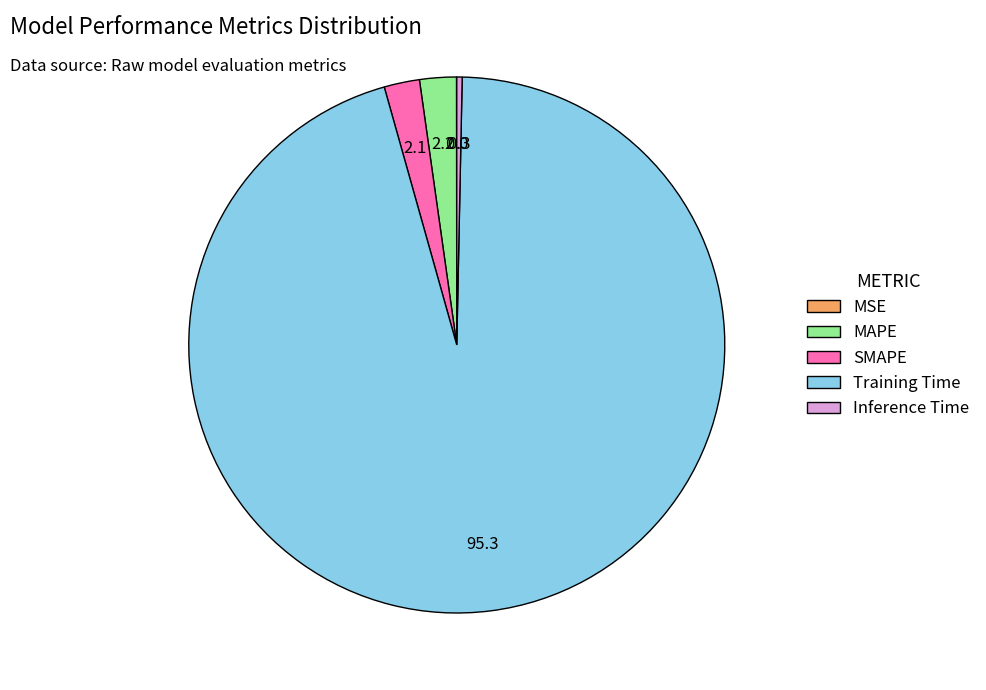

Is the sum of Inference Time and SMAPE greater than half?

No